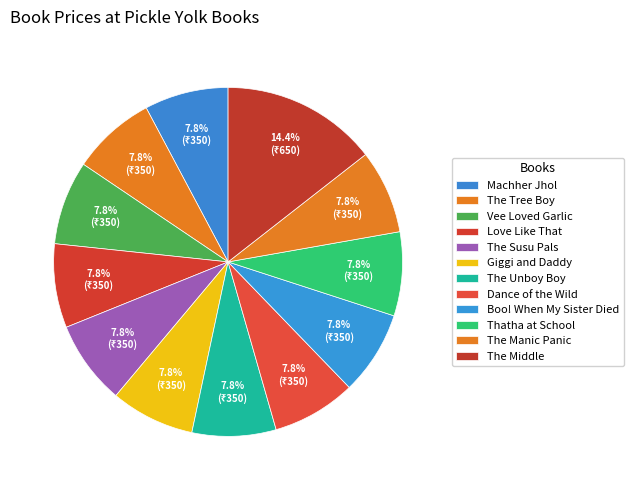

To the nearest percent, what percentage of the pie is Dance of the Wild?

8%